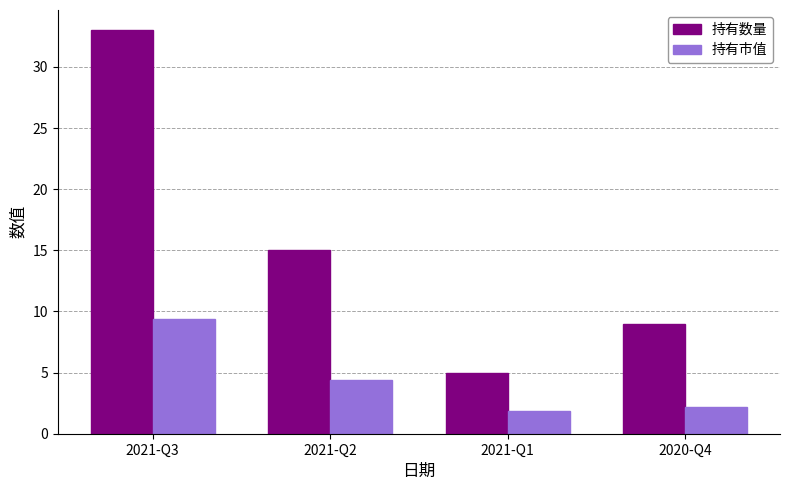

True or false: 持有数量 has a value of 5.9 at 2020-Q4.

False